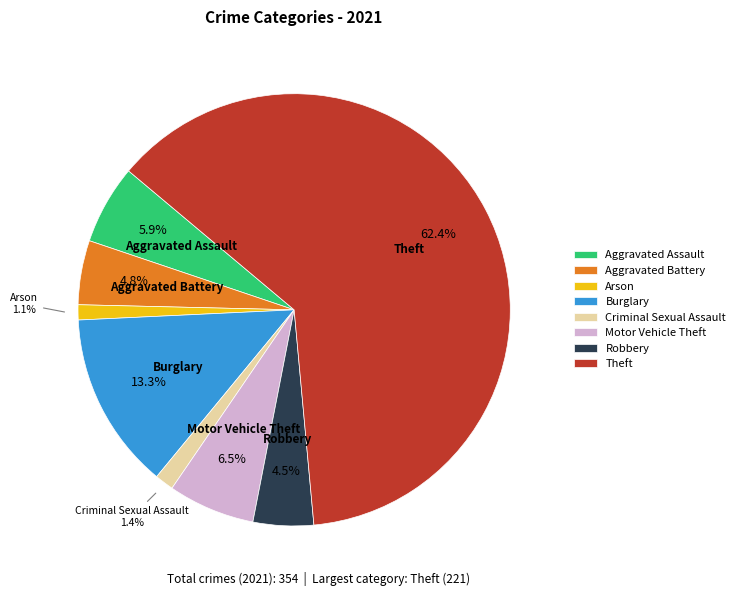

Which has a higher value, Burglary or Arson?

Burglary